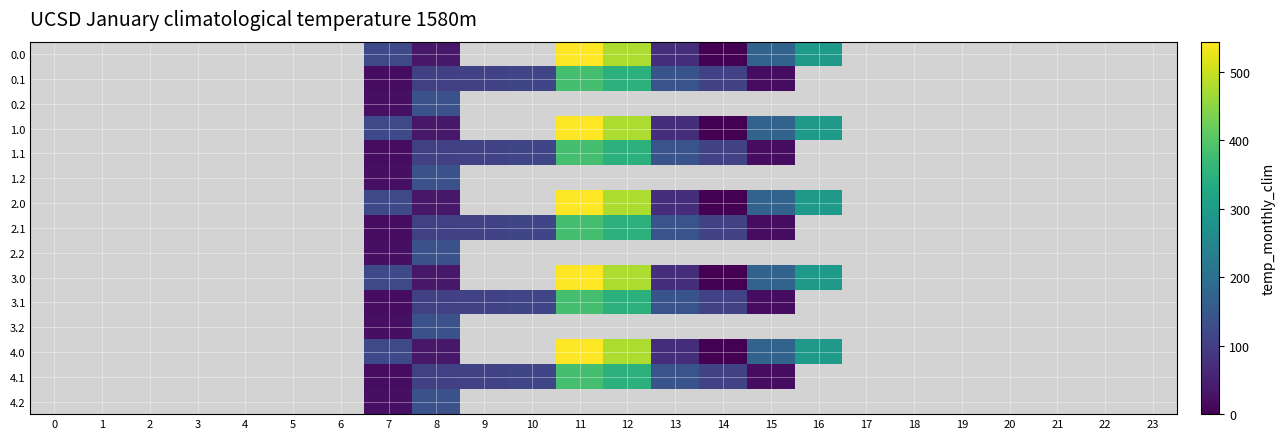

How many data points does each series have?

24